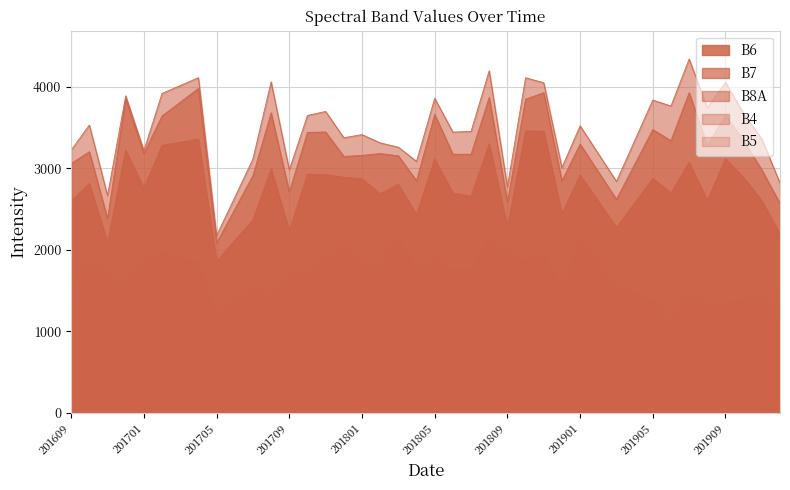

True or false: B8A has more than 1 interior local peaks.

True